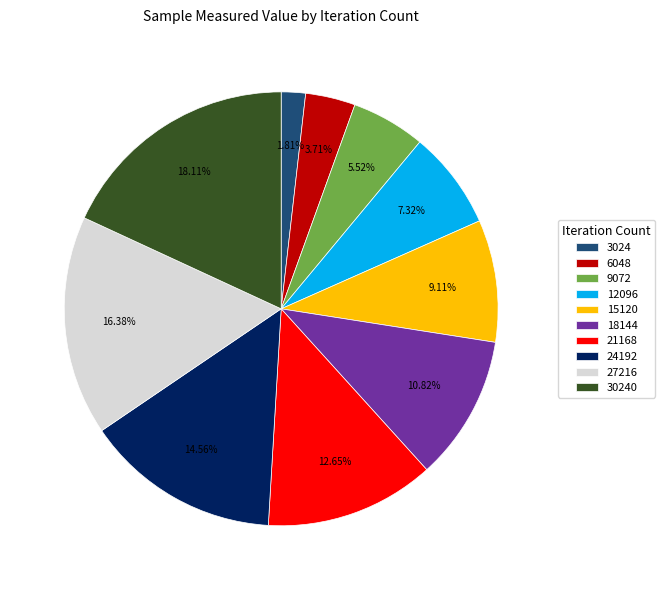

Is it true that 9072 is 14% of the pie?

False